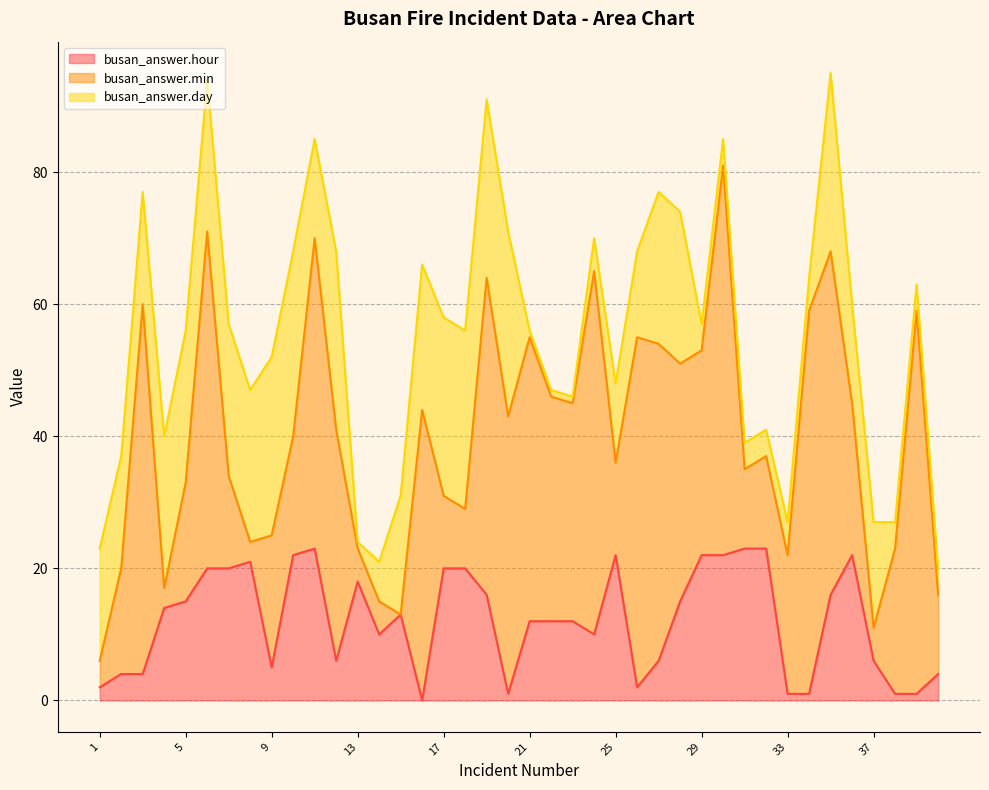

Which category has the lowest value in the busan_answer.min series?

15